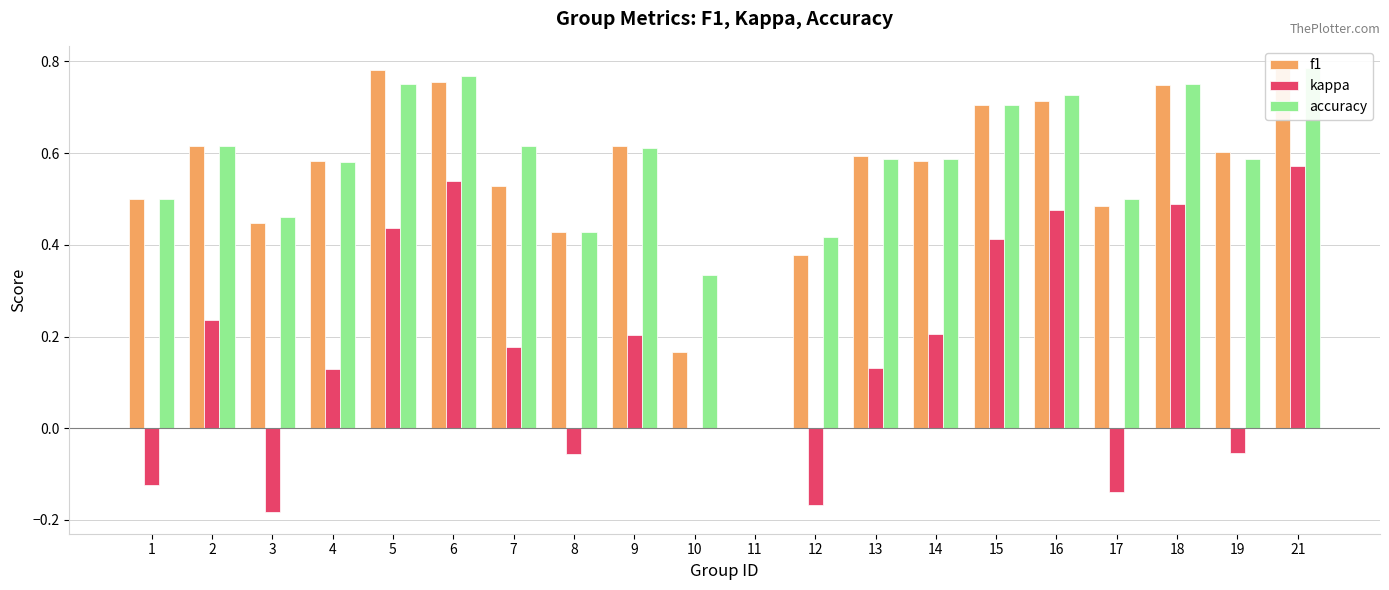

Reading left to right, transcribe all the data shown in this chart.

f1: 1=0.5	2=0.6	3=0.4	4=0.6	5=0.8	6=0.8	7=0.5	8=0.4	9=0.6	10=0.2	11=0.0	12=0.4	13=0.6	14=0.6	15=0.7	16=0.7	17=0.5	18=0.7	19=0.6	21=0.8
kappa: 1=-0.1	2=0.2	3=-0.2	4=0.1	5=0.4	6=0.5	7=0.2	8=-0.1	9=0.2	10=0.0	11=0.0	12=-0.2	13=0.1	14=0.2	15=0.4	16=0.5	17=-0.1	18=0.5	19=-0.1	21=0.6
accuracy: 1=0.5	2=0.6	3=0.5	4=0.6	5=0.8	6=0.8	7=0.6	8=0.4	9=0.6	10=0.3	11=0.0	12=0.4	13=0.6	14=0.6	15=0.7	16=0.7	17=0.5	18=0.8	19=0.6	21=0.8